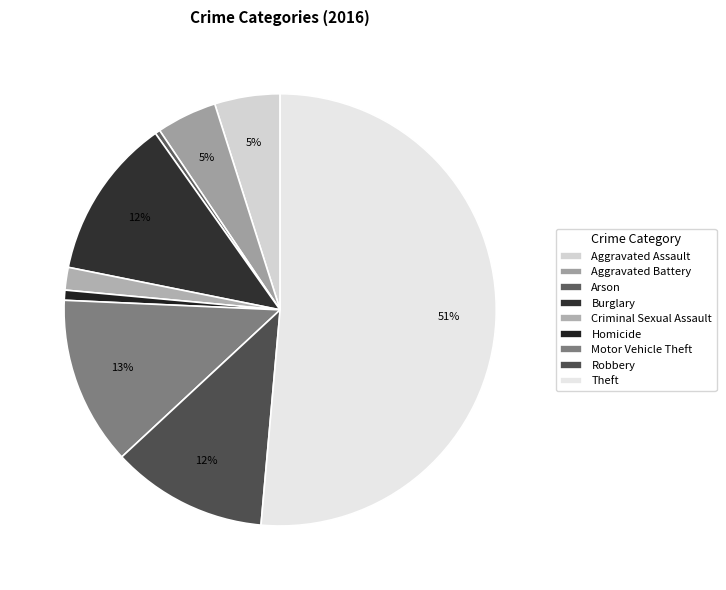

What portion of the pie excludes Burglary?

87.9%